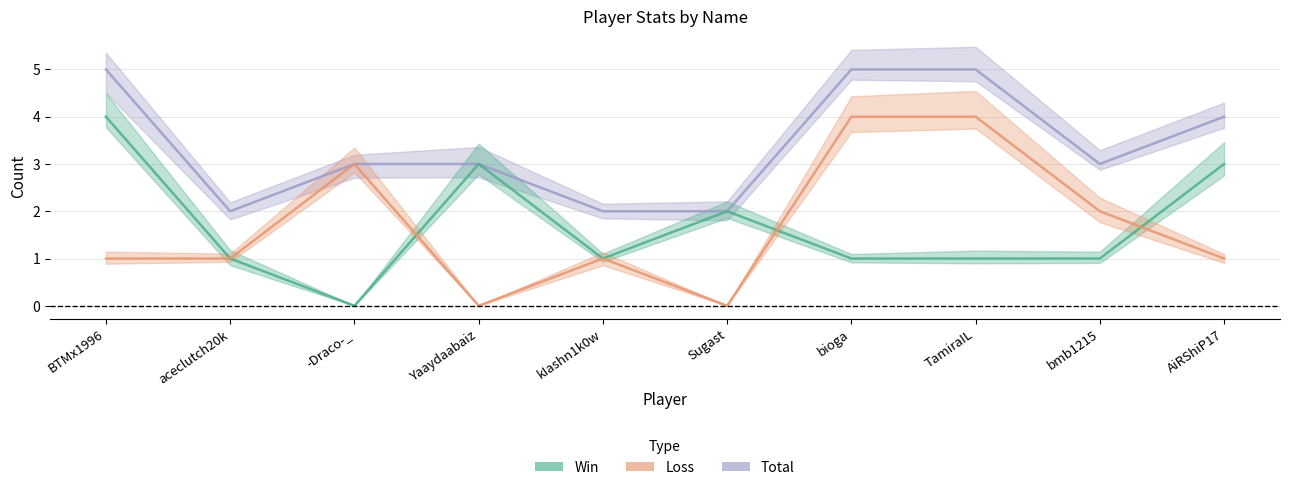

List the labels in order of Total value, smallest first.

aceclutch20k, kIashn1k0w, Sugast, -Draco-_, Yaaydaabaiz, bmb1215, AiRShiP17, BTMx1996, bioga, TamiraIL